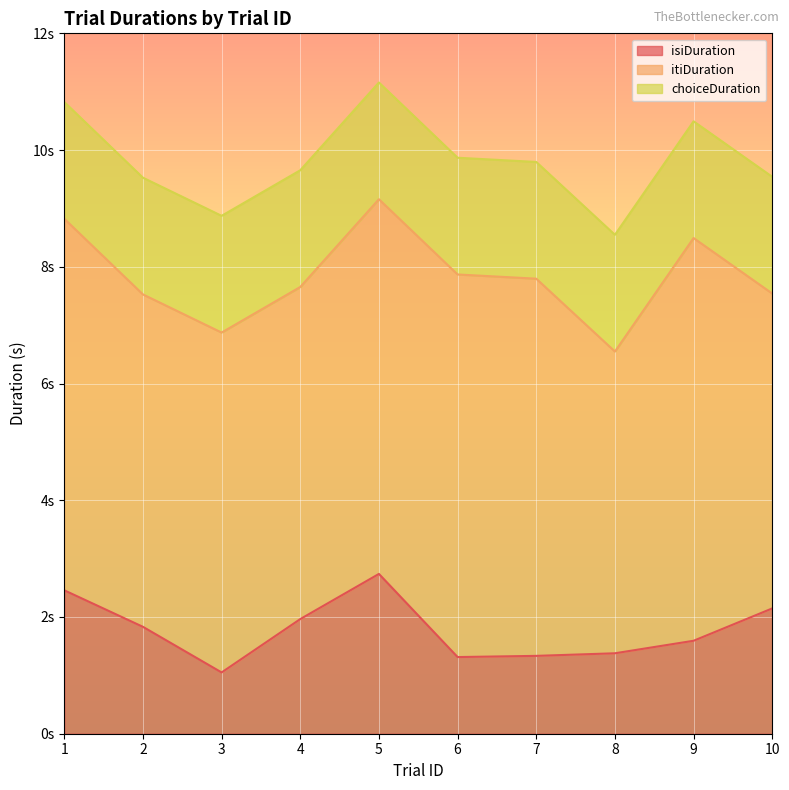

What is the lowest value of the isiDuration series?

1.0